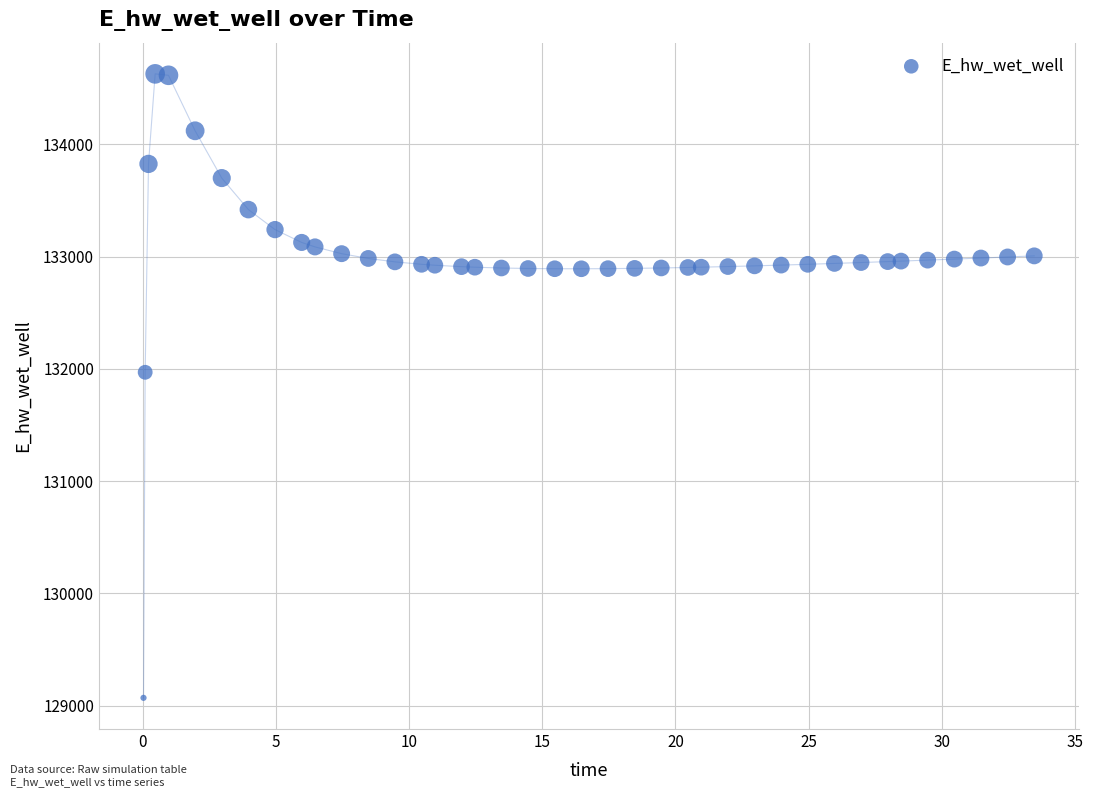

What Y value in the scatter plot is closest to 131849?

131970.0